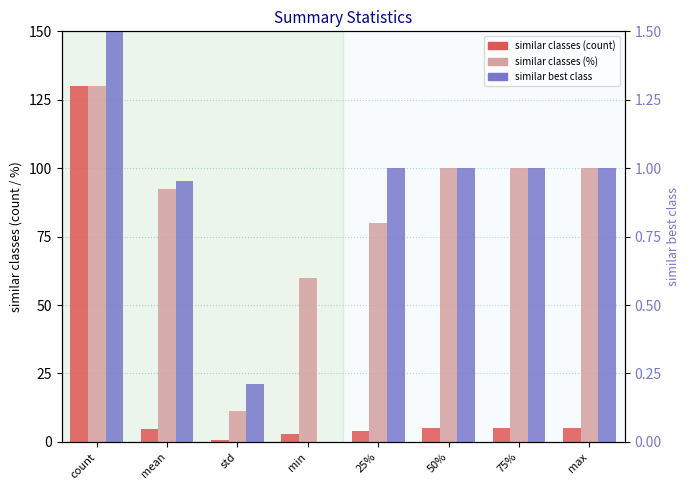

At 25%, list the series in order from largest to smallest.

similar classes (%), similar classes (count), similar best class